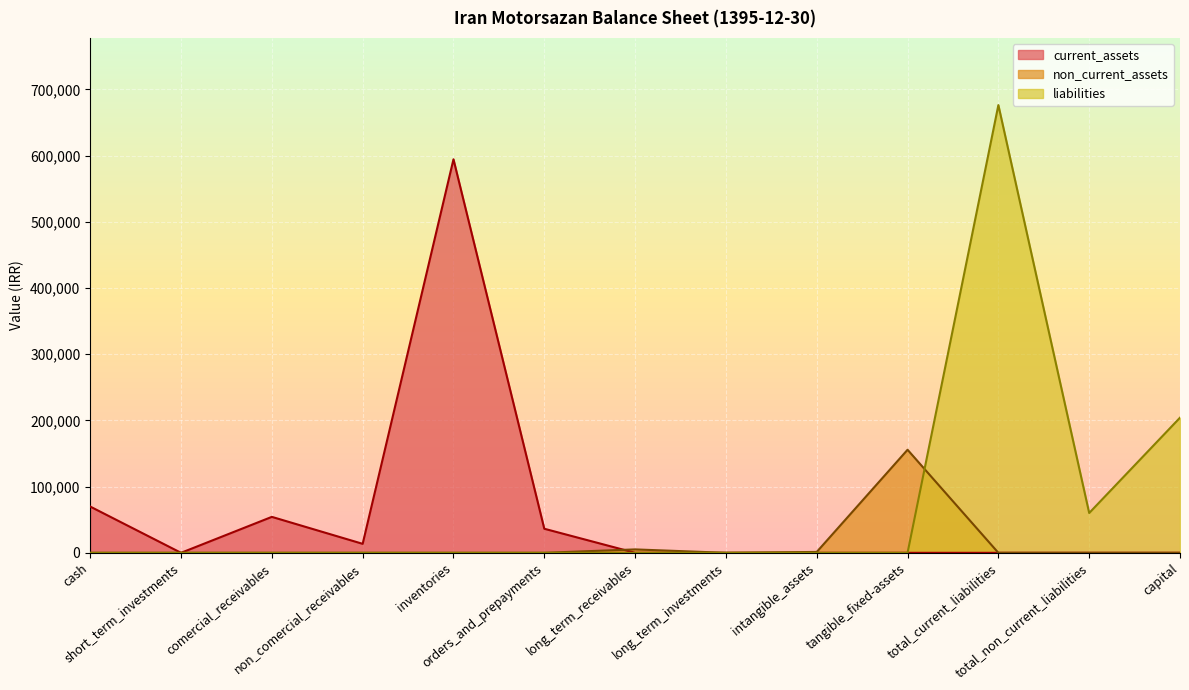

What position from the left is total_current_liabilities?

11